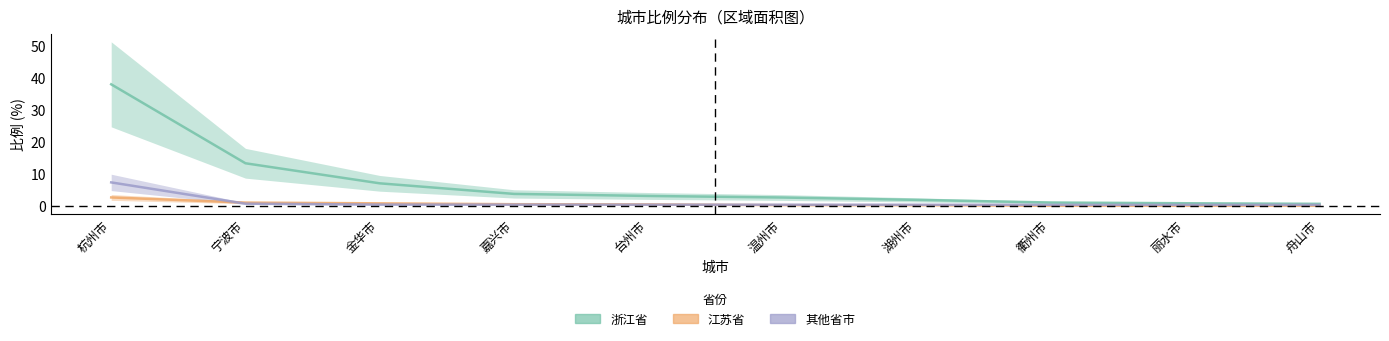

True or false: 江苏省 and 浙江省 cross at least once.

False